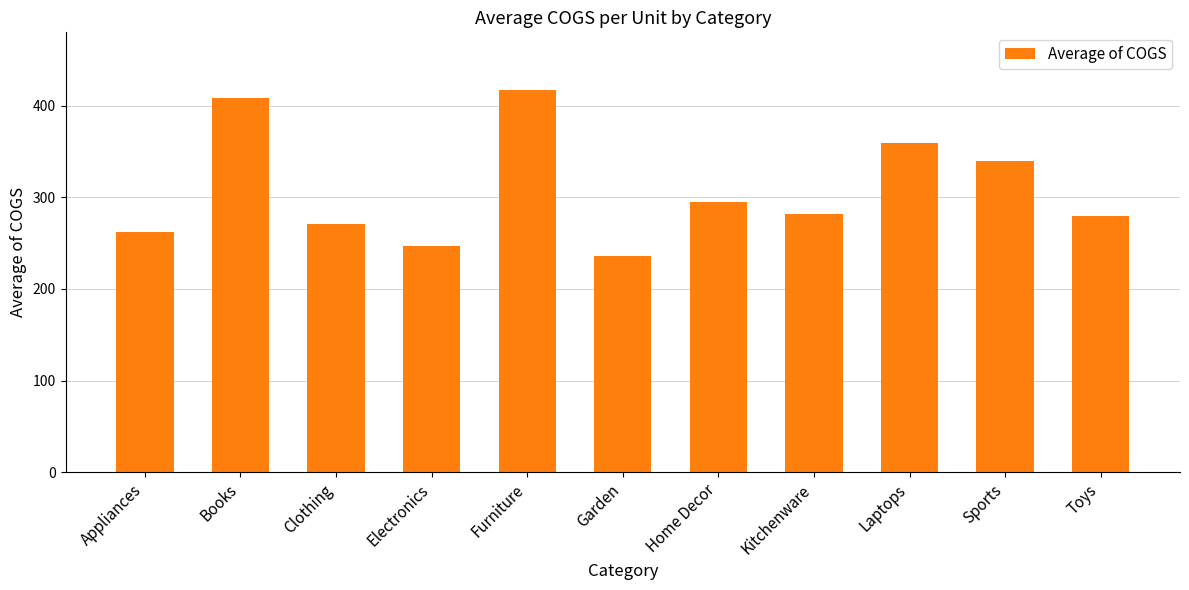

Where is the data nearest to the value 326?

Sports